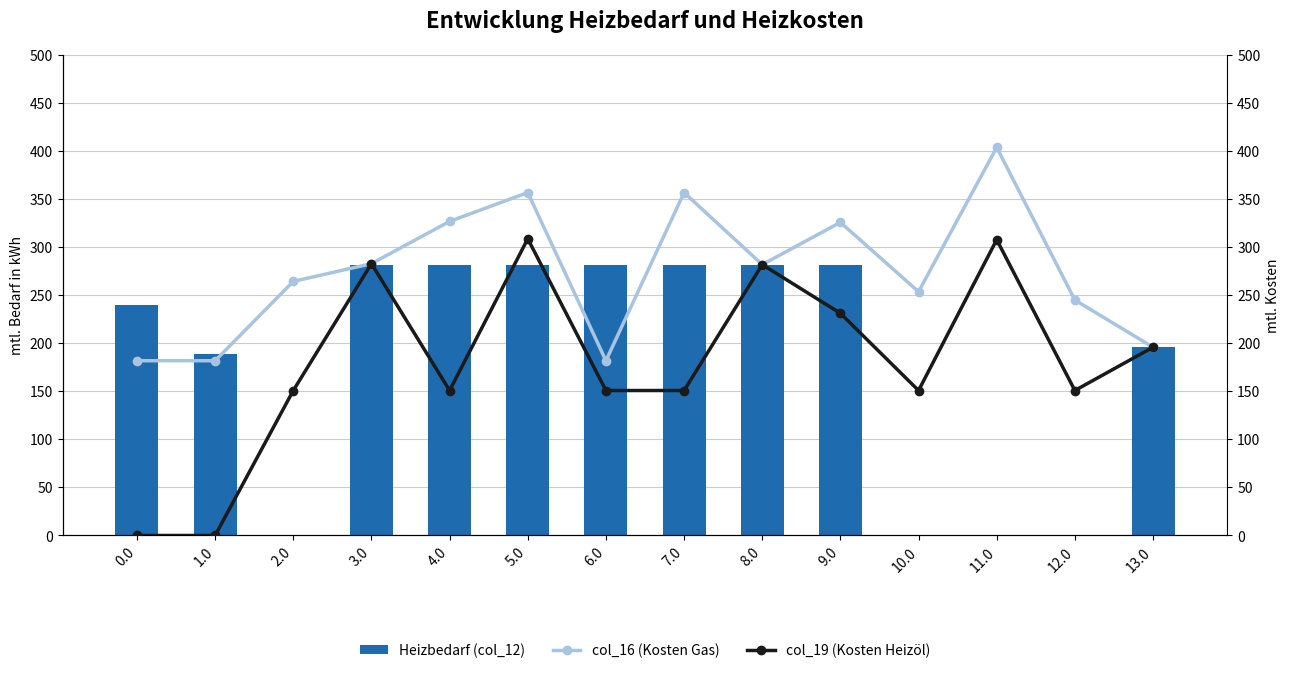

Which category has the lowest value across all series?

2.0